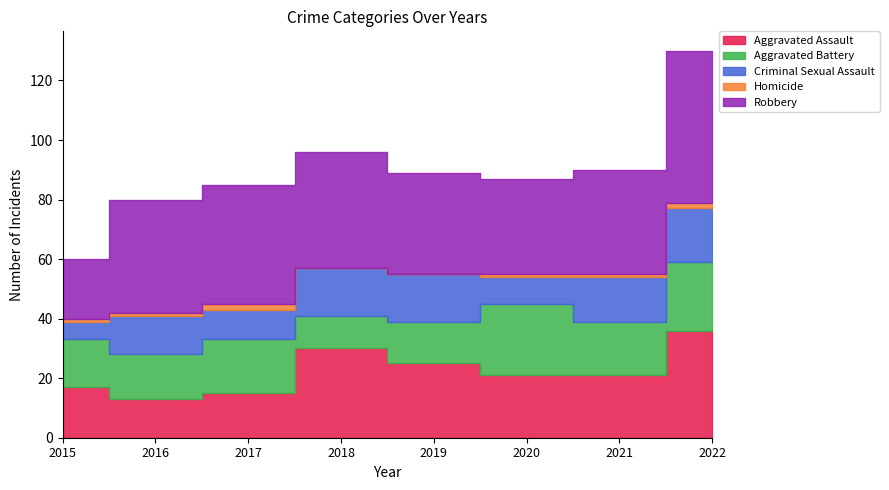

The value of Aggravated Assault at 2017 is 15. True or false?

True